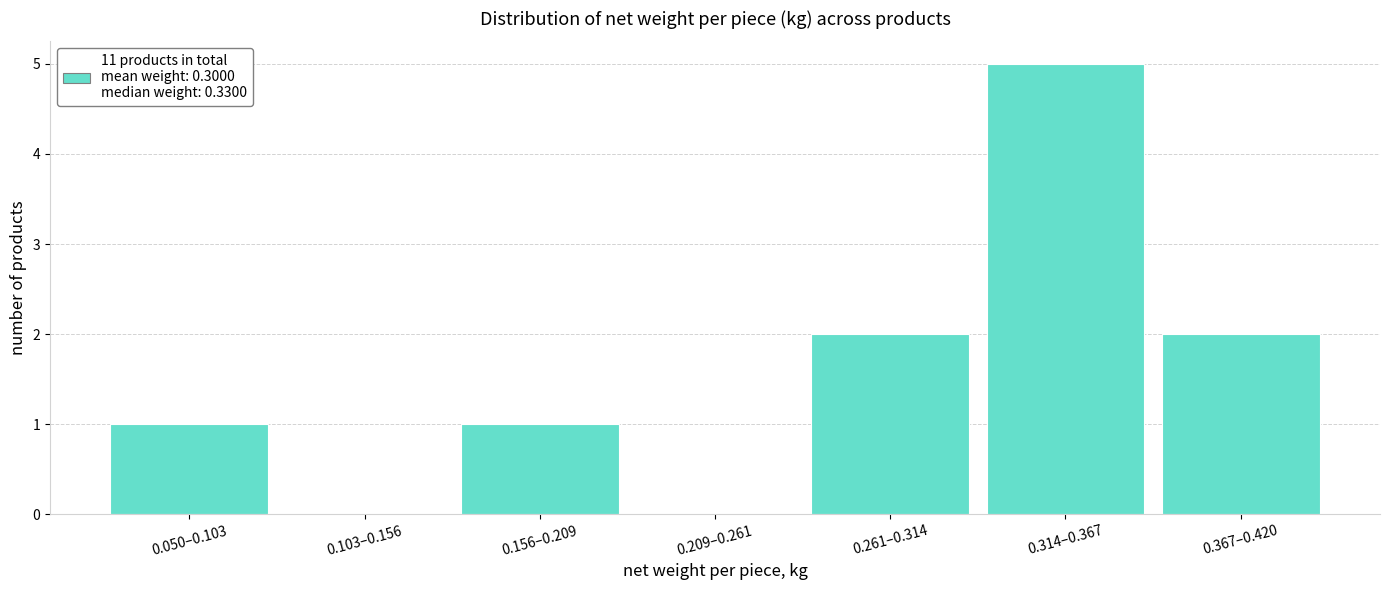

Reading right to left, what are all the values shown in this chart?

0.367–0.420=2	0.314–0.367=5	0.261–0.314=2	0.209–0.261=0	0.156–0.209=1	0.103–0.156=0	0.050–0.103=1